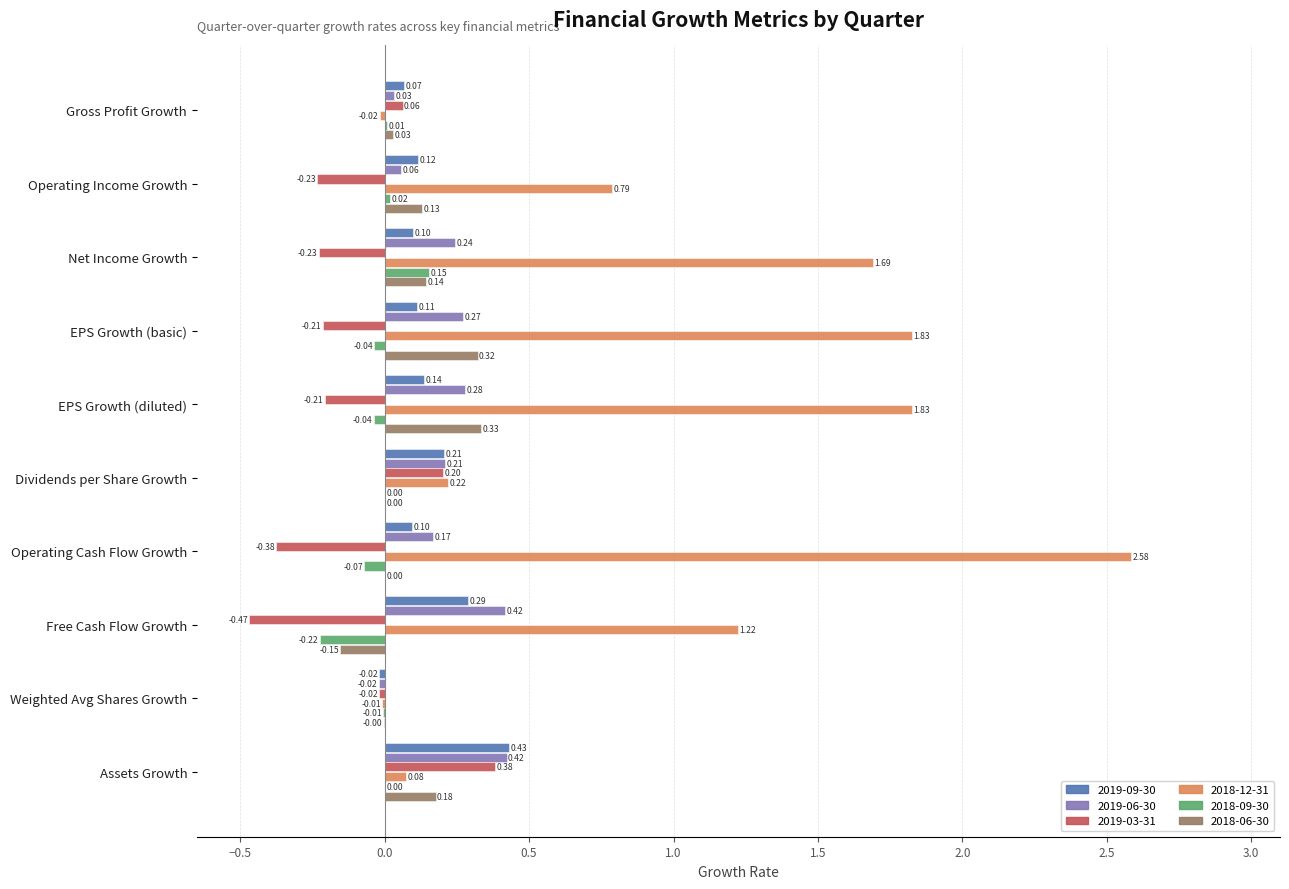

Where is 2019-06-30 nearest to the value 0?

Weighted Avg Shares Growth